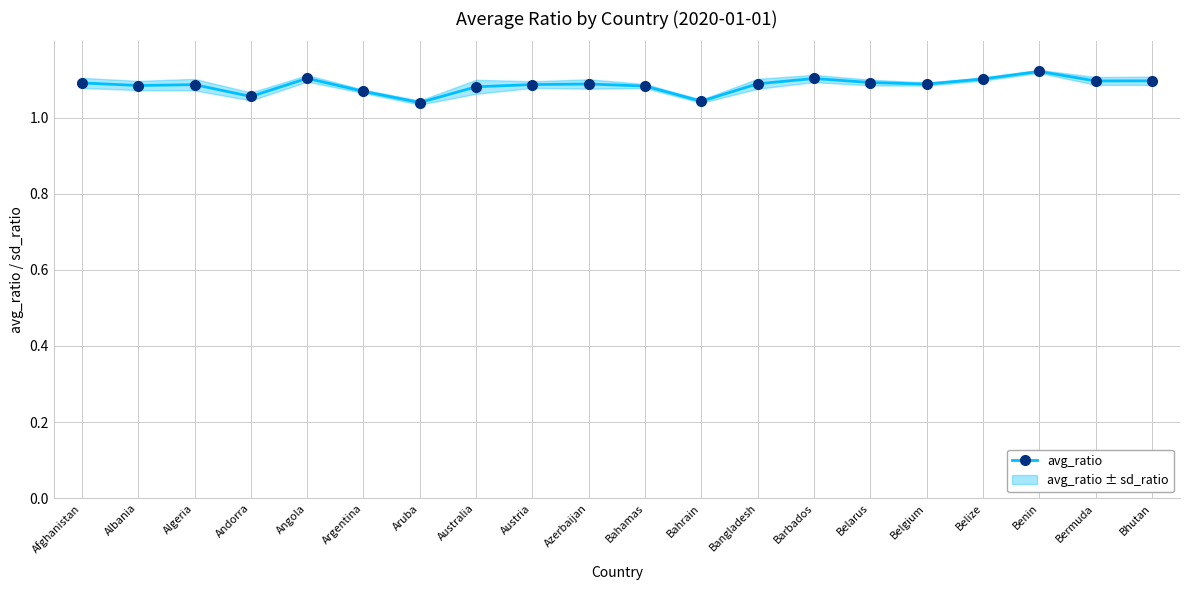

How many interior local valleys (lower than both neighbors) does the data have?

6